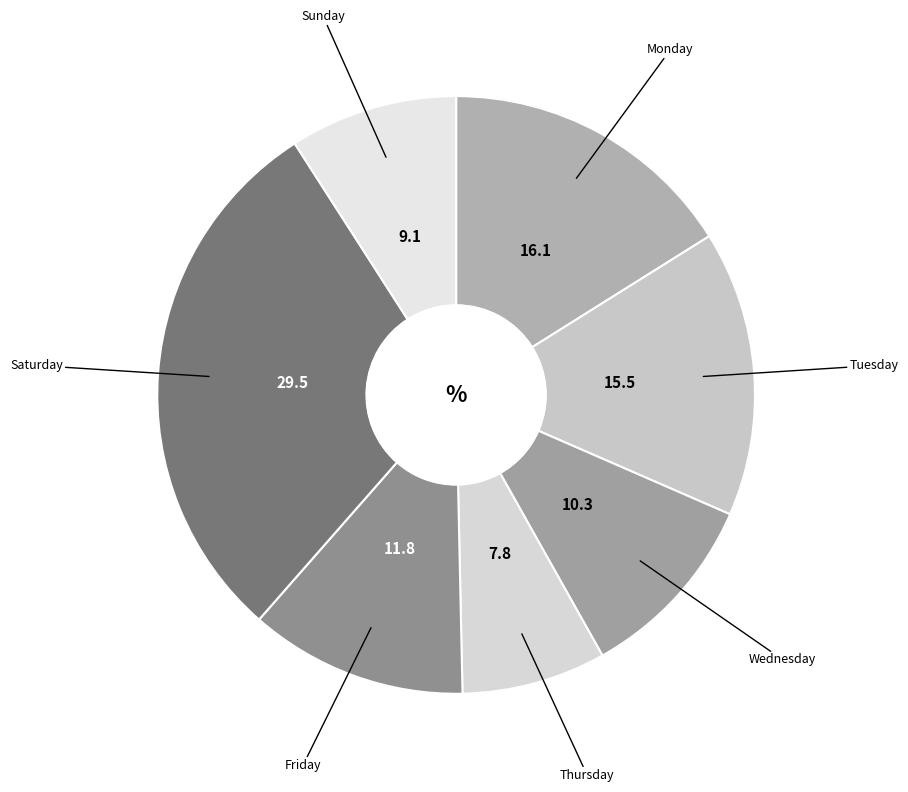

Count the number of slices in the pie.

7